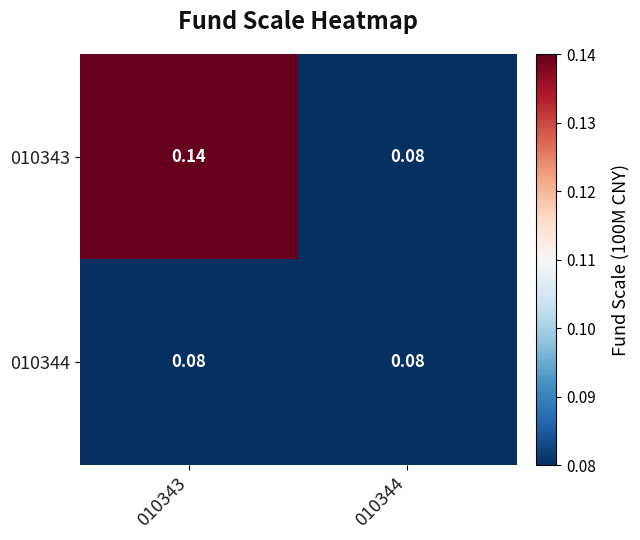

Is the value of 010343 at 010343 greater than the value of 010344 at 010343?

Yes